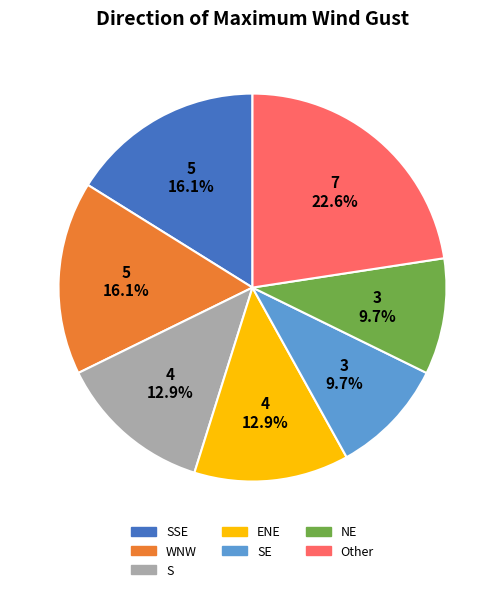

Is there a majority slice in this chart?

No